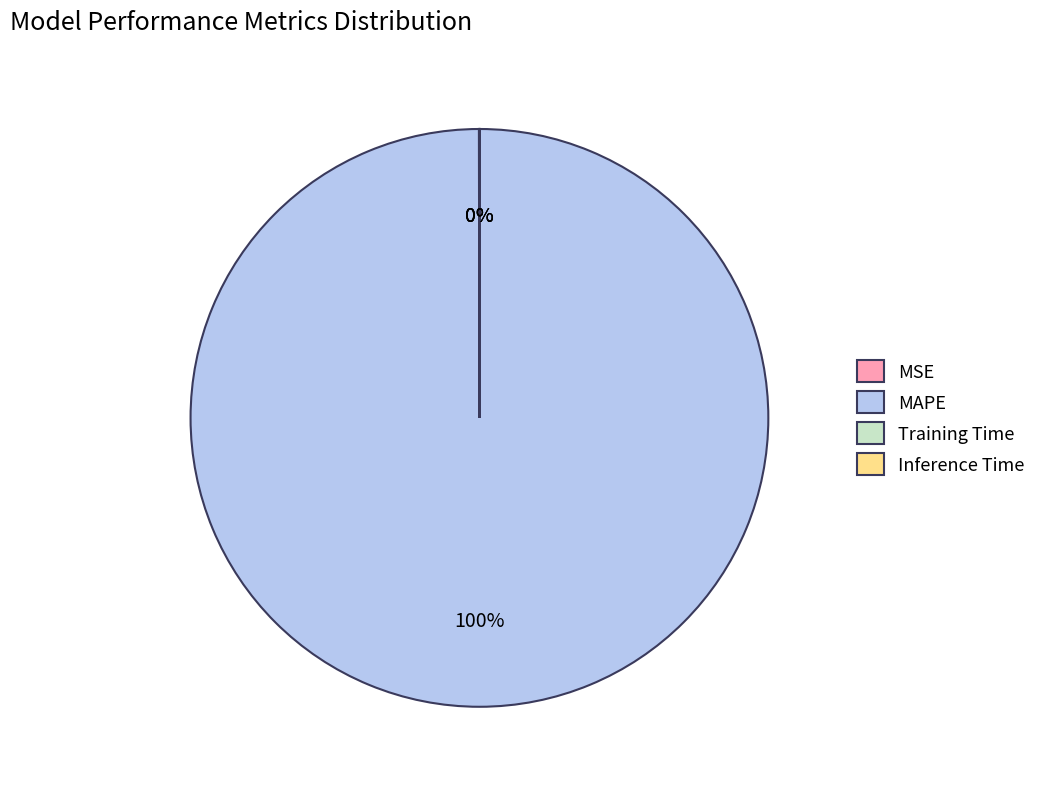

To the nearest percent, what portion does MAPE represent?

100%